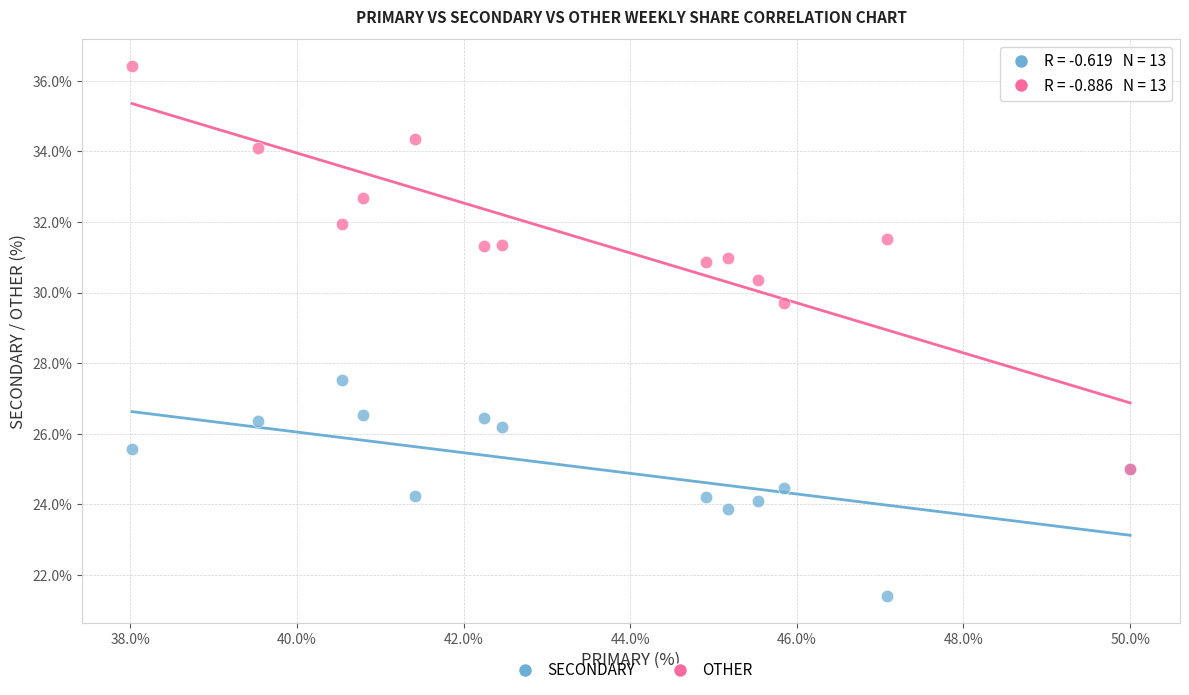

What are all the series names shown in the legend?

SECONDARY, OTHER